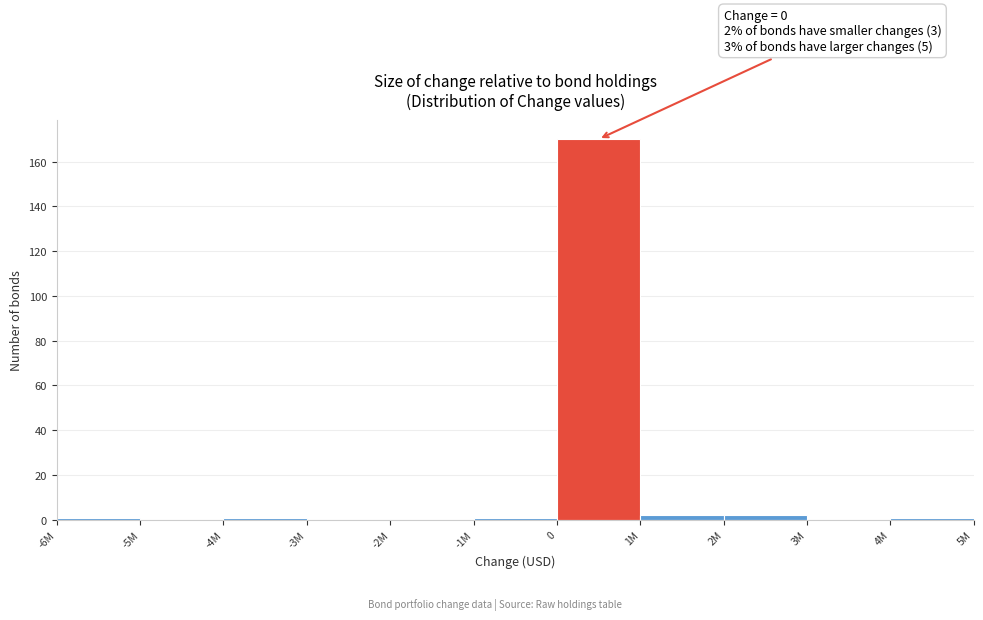

Reading left to right, list all the values displayed in this chart.

-6M=1	-5M=0	-4M=1	-3M=0	-2M=0	-1M=1	0=170	1M=2	2M=2	3M=0	4M=1